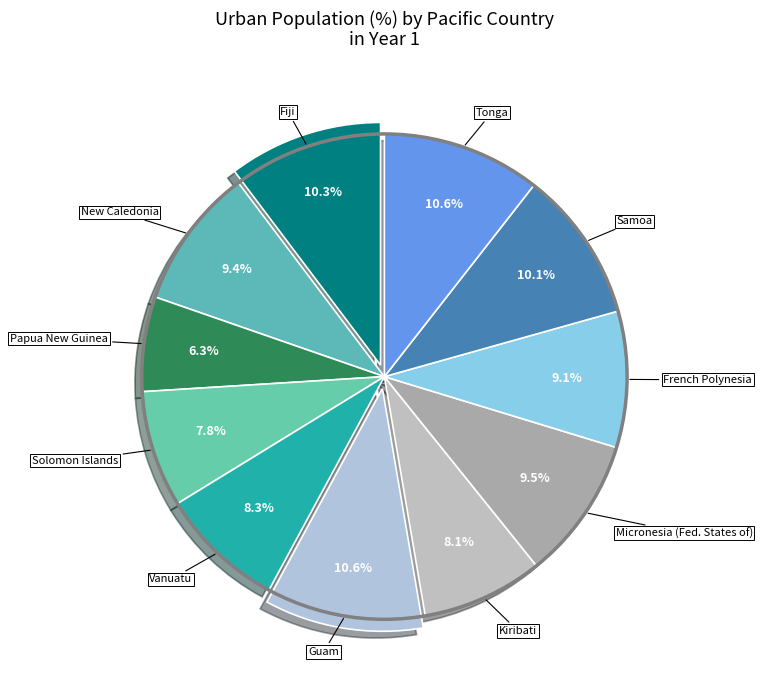

Which category has the biggest portion of the pie?

Guam